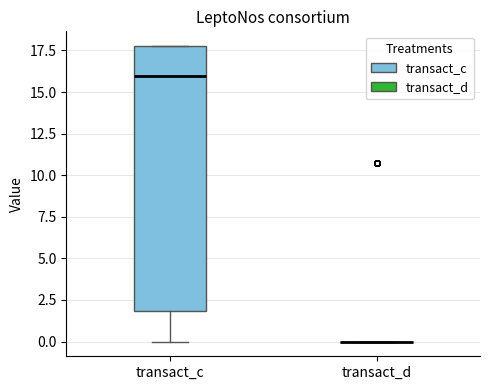

Reading left to right, read every box against the y-axis: the position of its median line, the range the box covers, and the ends of its whiskers. The values are not printed on the chart, so give them approximately, as read against the axis.

transact_c: median 16, box 2 to 18, whiskers 0 to 18
transact_d: box collapsed to a line at 0, whiskers 0 to 0